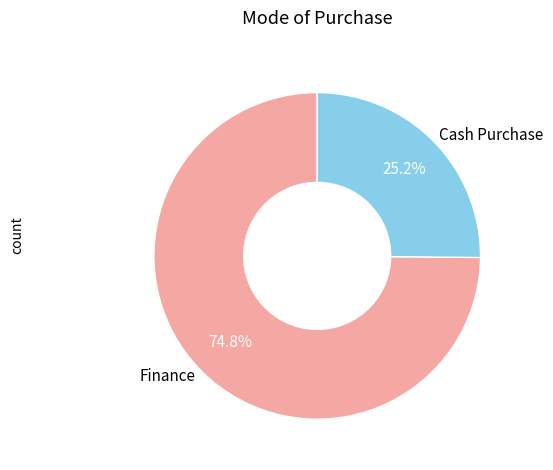

What percentage is the Cash Purchase slice, to the nearest percent?

25%